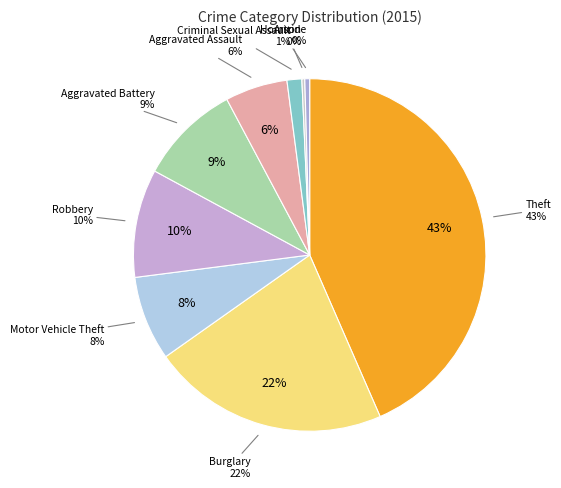

Is it true that Arson is 0% of the pie?

True